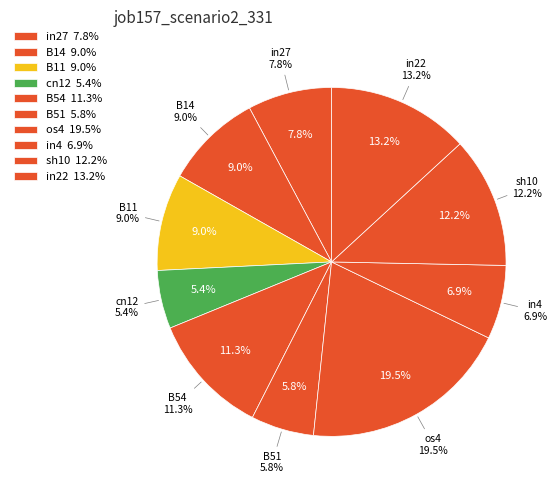

How much of the chart is everything except in27?

92.2%